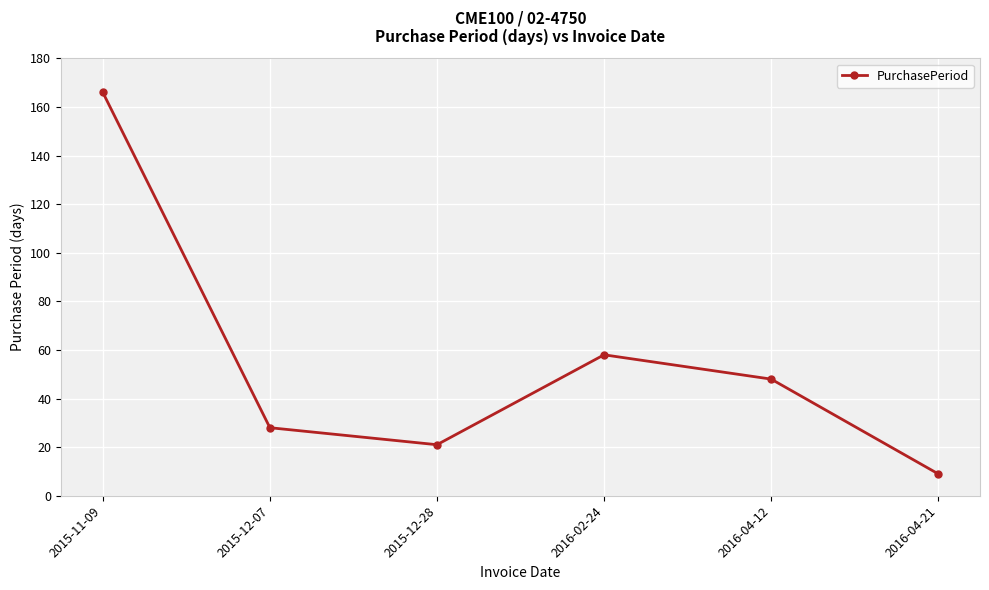

List the labels in order of value, smallest first.

2016-04-21, 2015-12-28, 2015-12-07, 2016-04-12, 2016-02-24, 2015-11-09